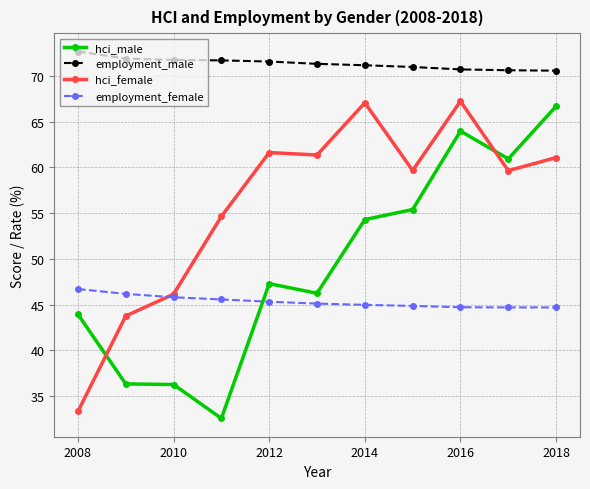

What is the highest value of the employment_male series?

72.6